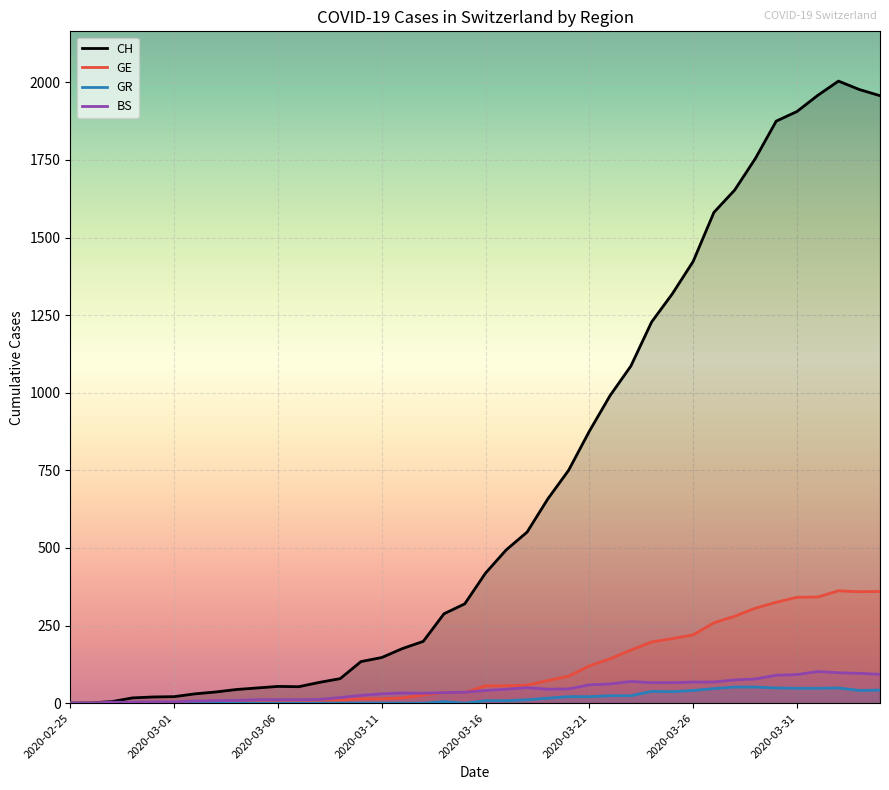

In GE, how many points are higher than both neighbors (excluding endpoints)?

2